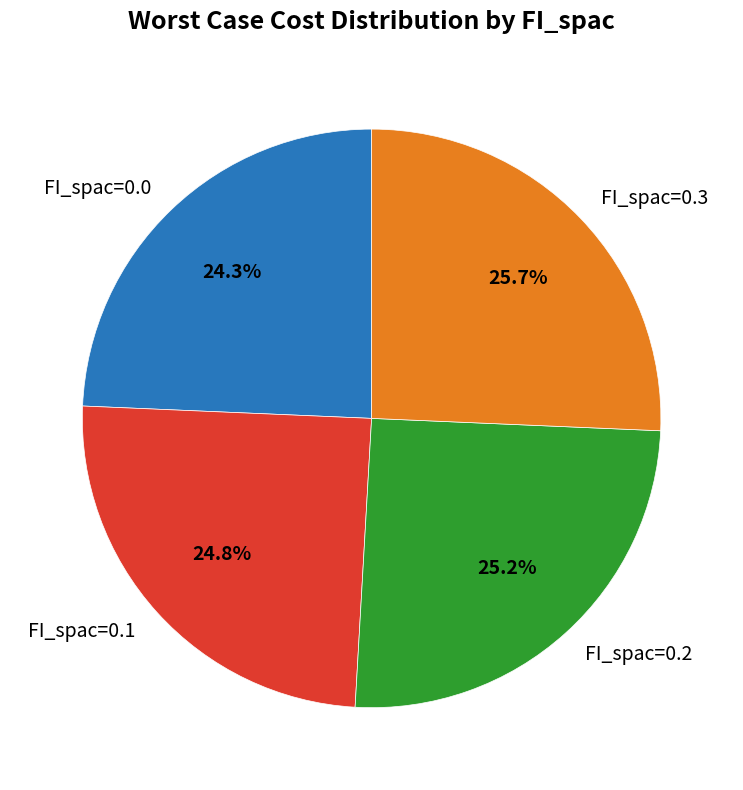

How much of the chart is everything except FI_spac=0.1?

75.2%